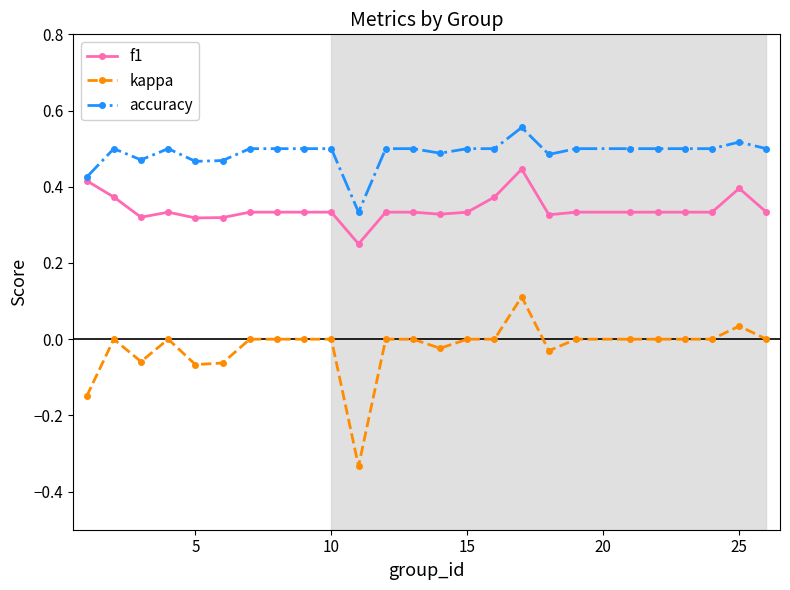

Which series has the largest total across all categories?

accuracy